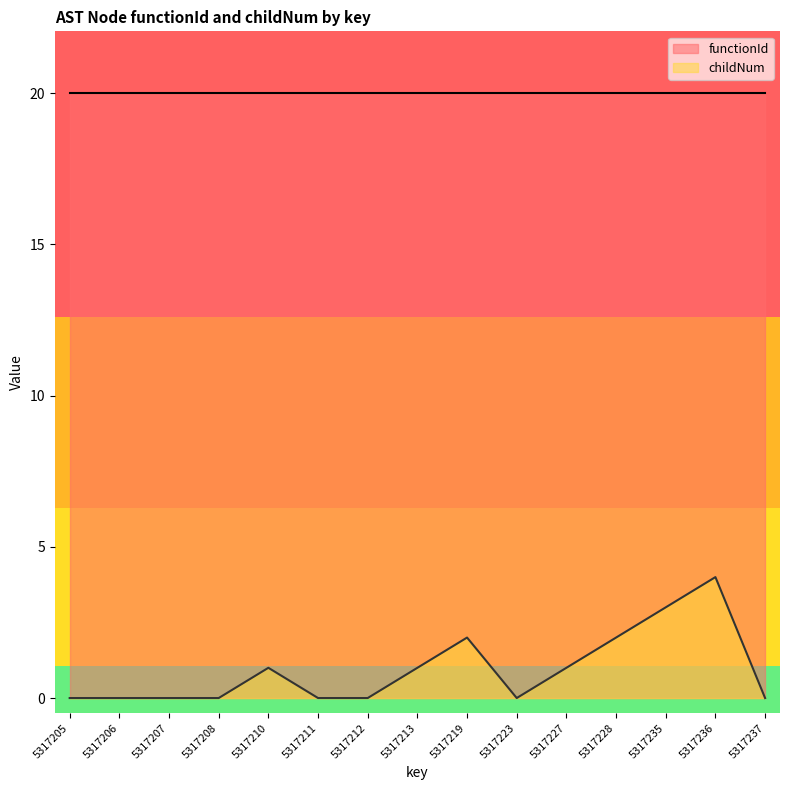

The value at 5317210 is 1. True or false?

True